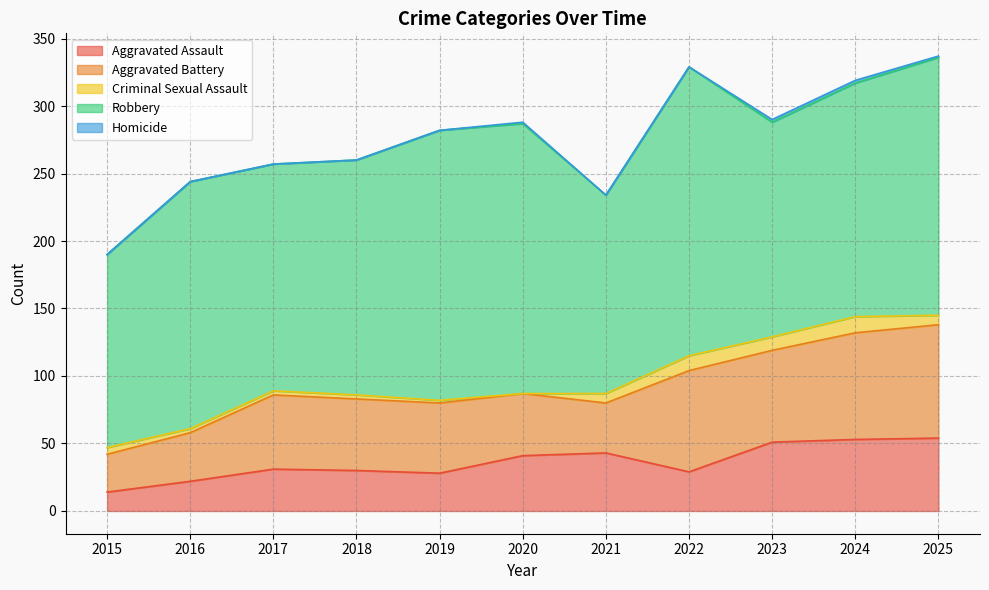

How many lines are shown in the chart?

5